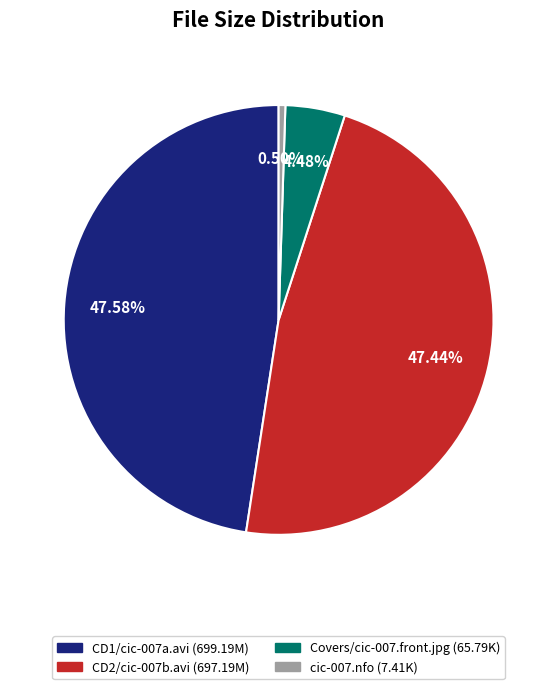

How many slices are in this pie chart?

4